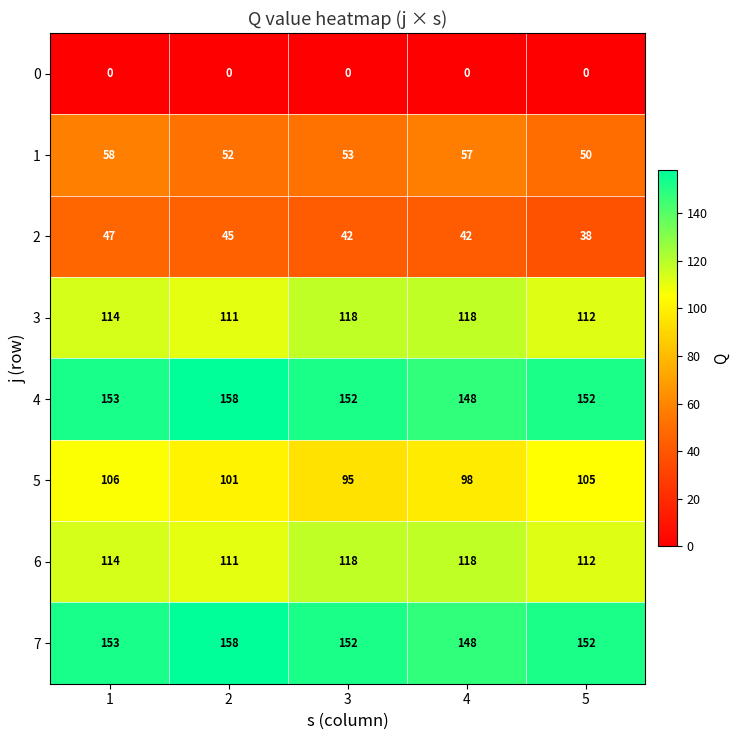

How many categories are shown in the chart?

5